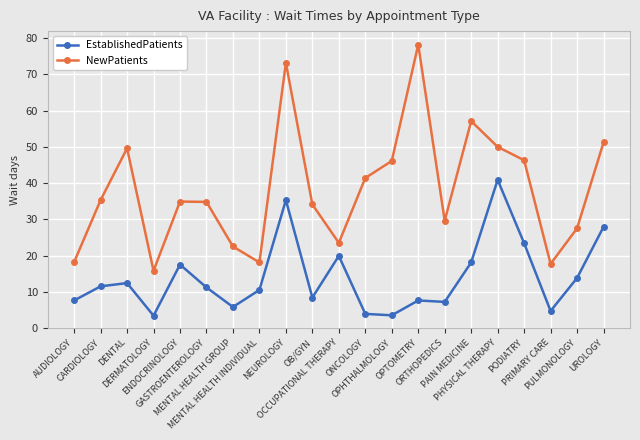

True or false: EstablishedPatients and NewPatients cross at least once.

False